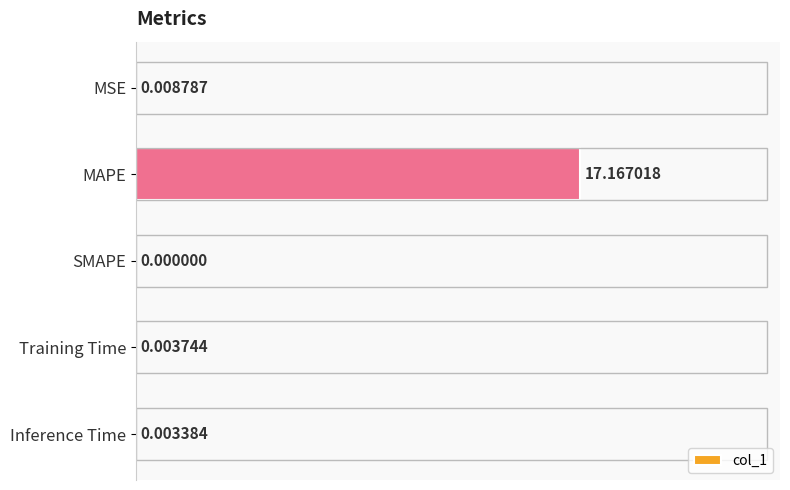

What is the sum of the values at MSE and MAPE?

17.2